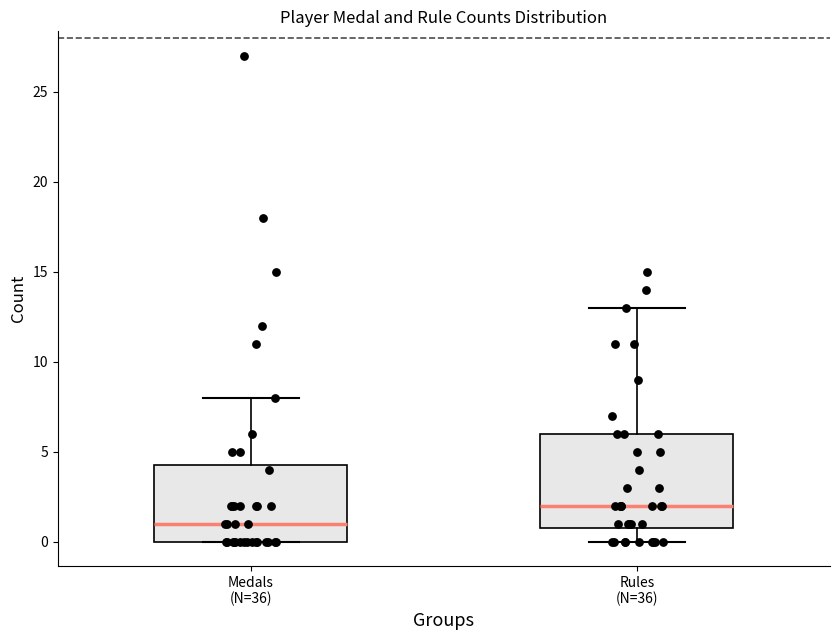

Where is the upper edge of the box for Medals (N=36) on the y-axis? The values are not printed on the chart, so give them approximately, as read against the axis.

4.5